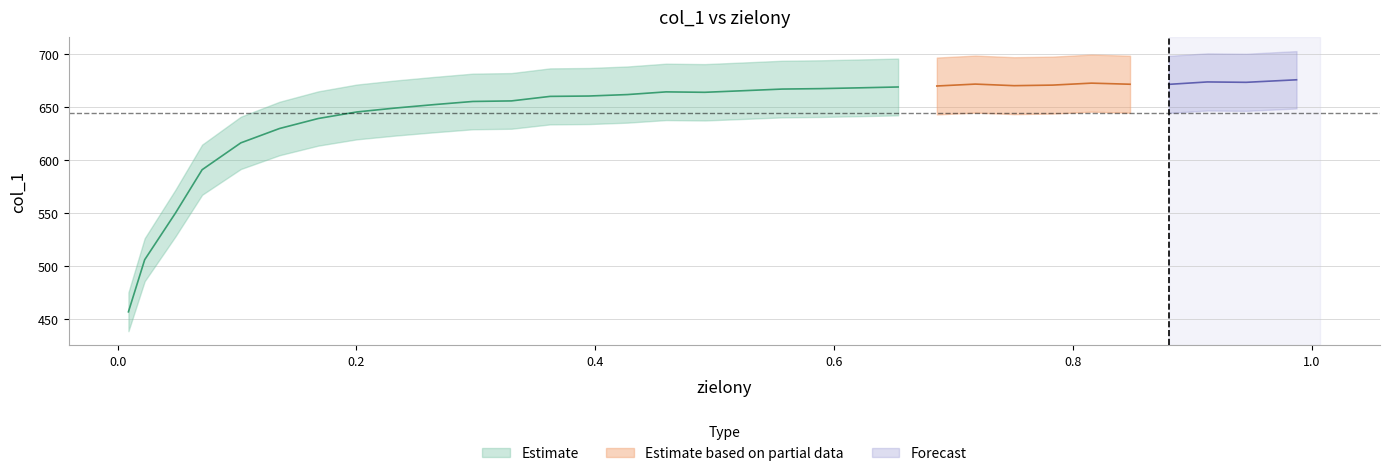

How many interior local peaks does the col_1 series have?

4